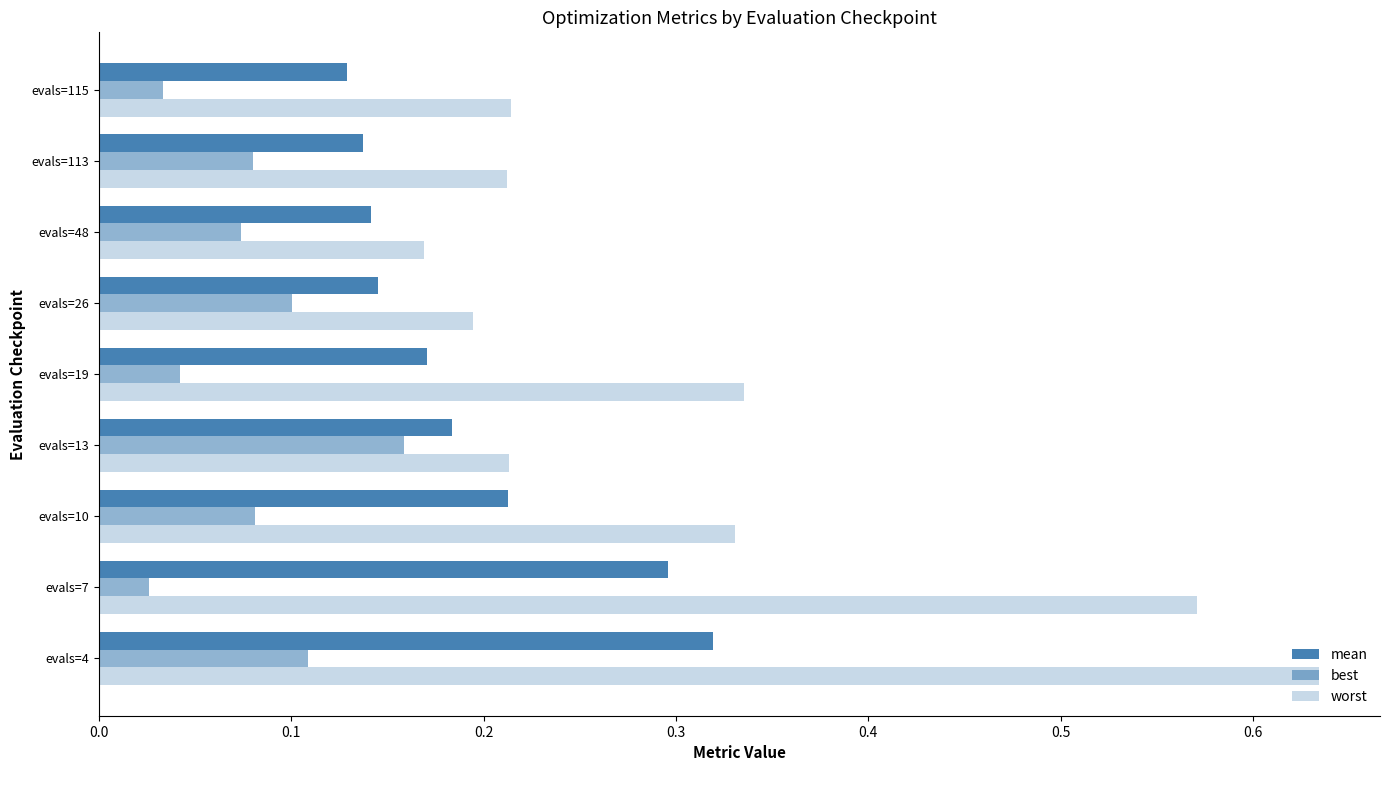

How many distinct data groups are displayed?

3